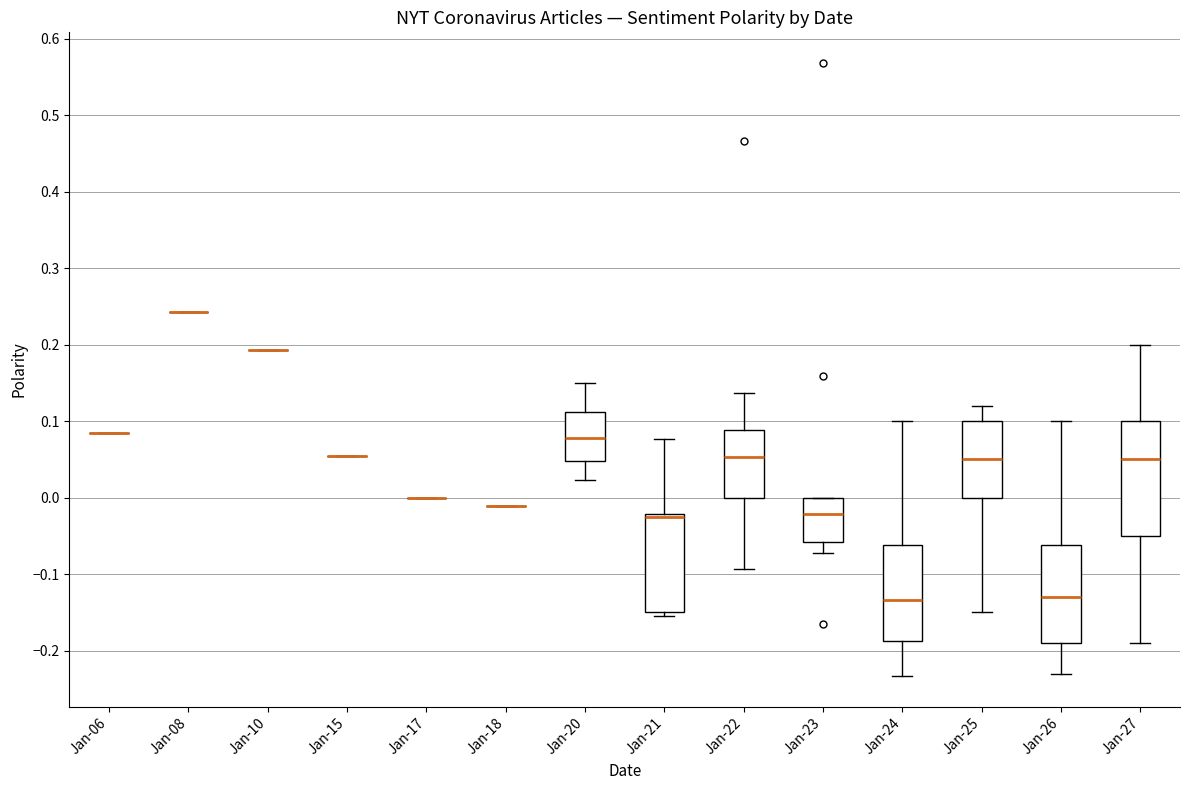

Reading left to right, transcribe this box plot: for each box, give where its median line is, the range the box spans, and where its two whiskers end, as read against the y-axis. The values are not printed on the chart, so give them approximately, as read against the axis.

Jan-06: box collapsed to a line at 0.08, whiskers 0.08 to 0.08
Jan-08: box collapsed to a line at 0.24, whiskers 0.24 to 0.24
Jan-10: box collapsed to a line at 0.19, whiskers 0.19 to 0.19
Jan-15: box collapsed to a line at 0.05, whiskers 0.05 to 0.05
Jan-17: box collapsed to a line at 0.00, whiskers 0.00 to 0.00
Jan-18: box collapsed to a line at -0.01, whiskers -0.01 to -0.01
Jan-20: median 0.08, box 0.05 to 0.11, whiskers 0.02 to 0.15
Jan-21: median -0.02 (just below the box's upper edge), box -0.15 to -0.02, whiskers -0.15 (just below the box's lower edge) to 0.08
Jan-22: median 0.05, box 0.00 to 0.09, whiskers -0.09 to 0.14
Jan-23: median -0.02, box -0.06 to 0.00, whiskers -0.07 to 0.00
Jan-24: median -0.13, box -0.19 to -0.06, whiskers -0.23 to 0.10
Jan-25: median 0.05, box 0.00 to 0.10, whiskers -0.15 to 0.12
Jan-26: median -0.13, box -0.19 to -0.06, whiskers -0.23 to 0.10
Jan-27: median 0.05, box -0.05 to 0.10, whiskers -0.19 to 0.20